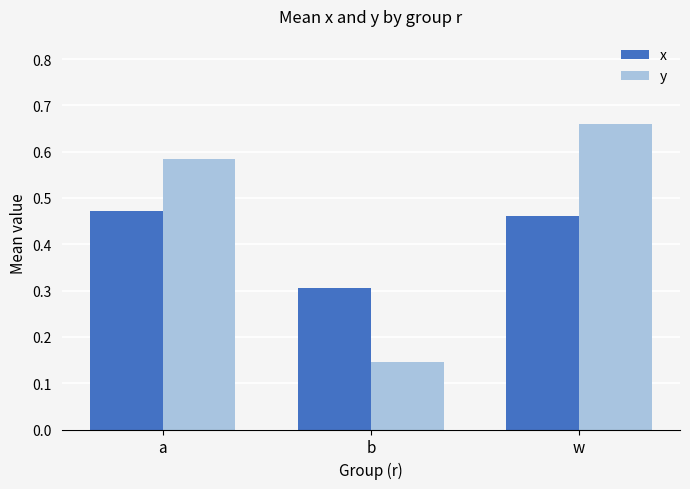

Which series has the widest spread of values?

y